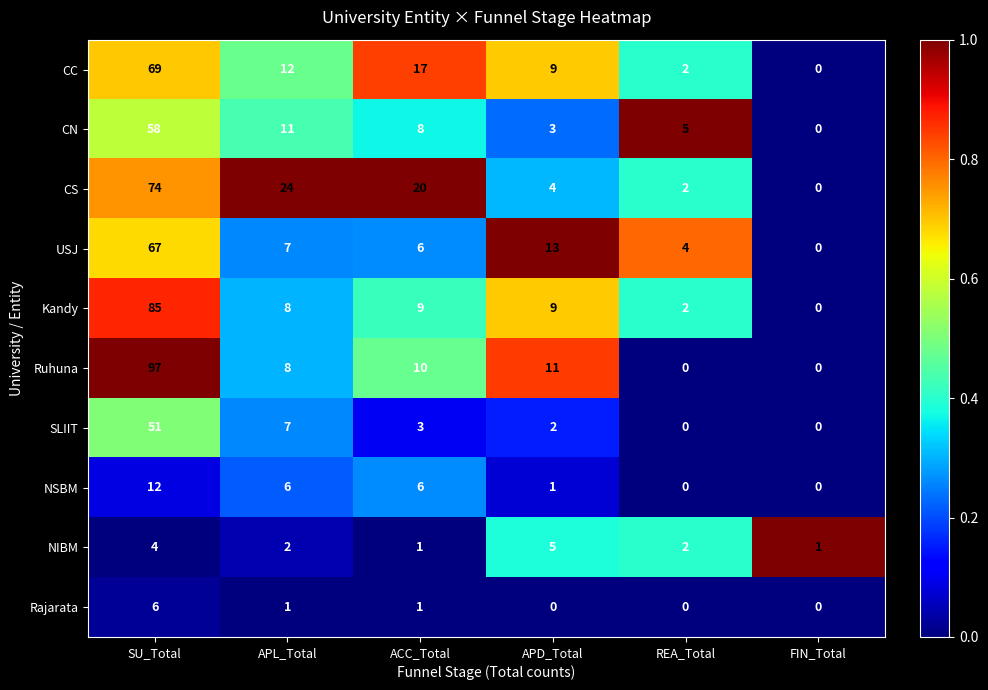

List the labels in order of USJ value, smallest first.

FIN_Total, REA_Total, ACC_Total, APL_Total, APD_Total, SU_Total